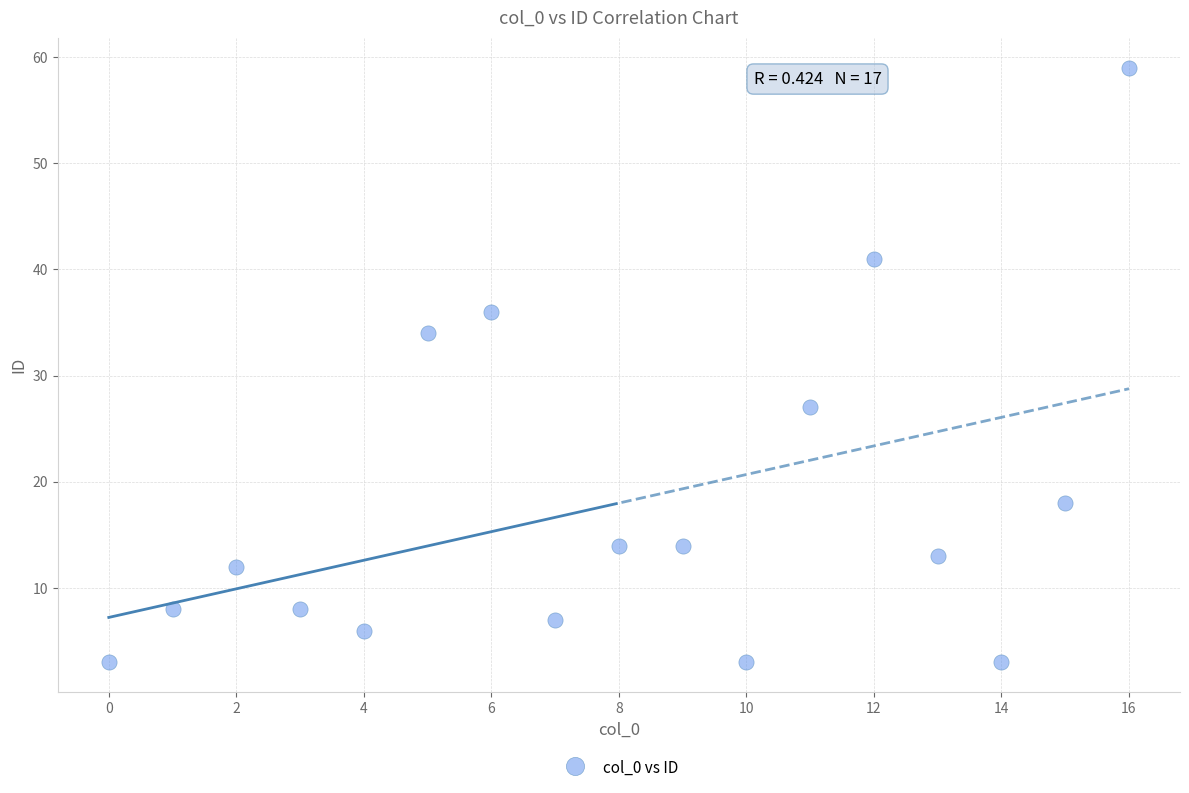

What Y value in the scatter plot is closest to 31?

34